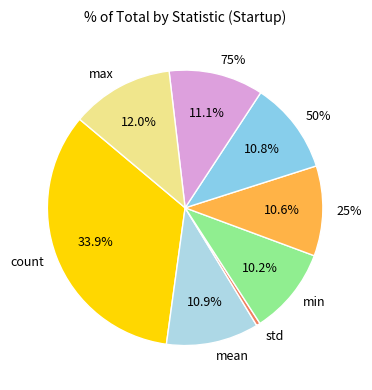

Which slice is the smallest?

std